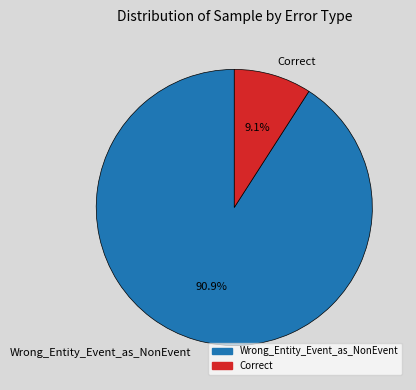

Which has a higher value, Wrong_Entity_Event_as_NonEvent or Correct?

Wrong_Entity_Event_as_NonEvent